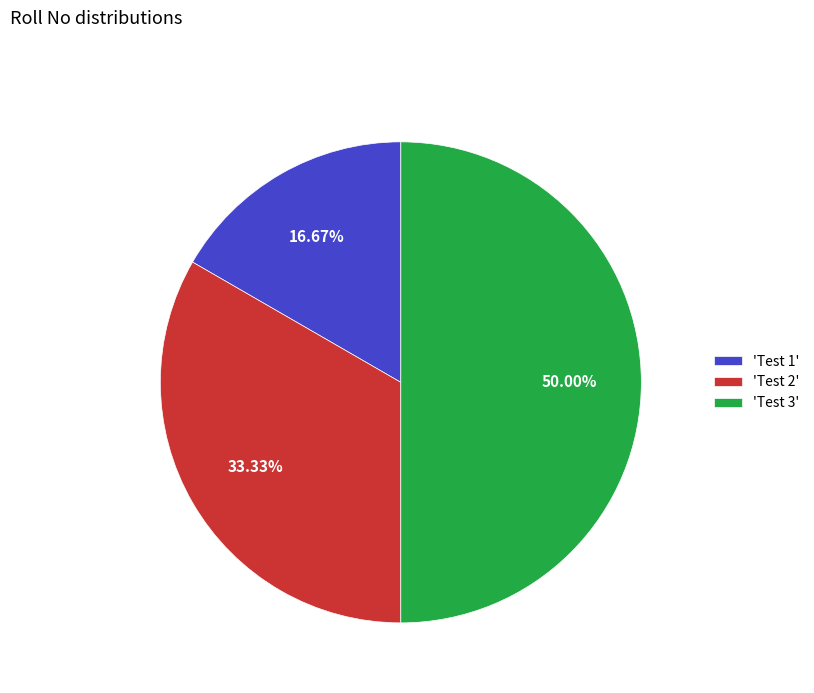

Which category has the smallest portion of the pie?

'Test 1'